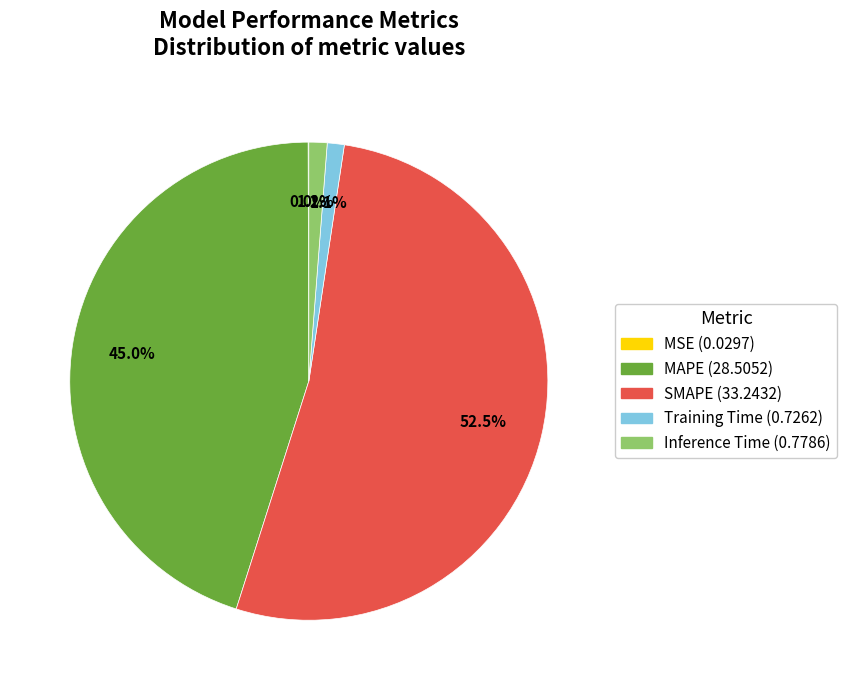

True or false: Training Time accounts for 11% of the total.

False